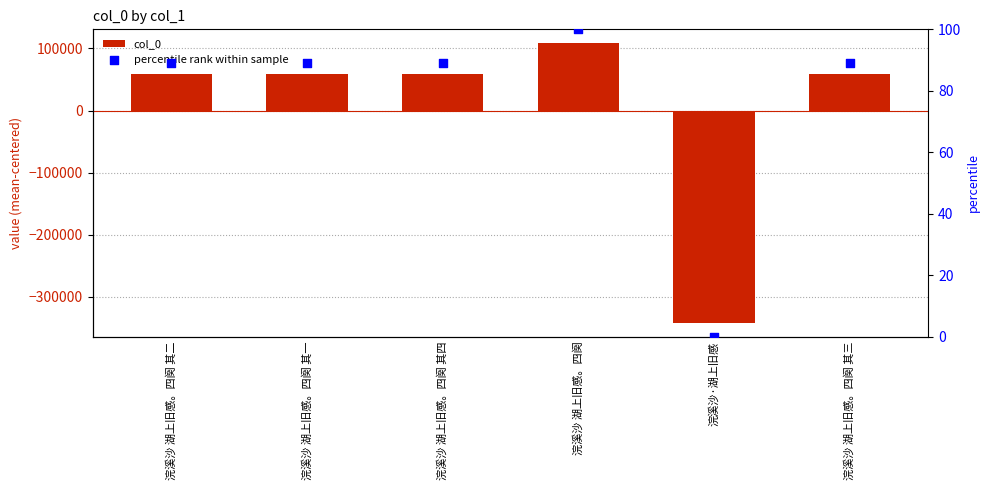

At how many categories does at least one series exceed -169511?

6